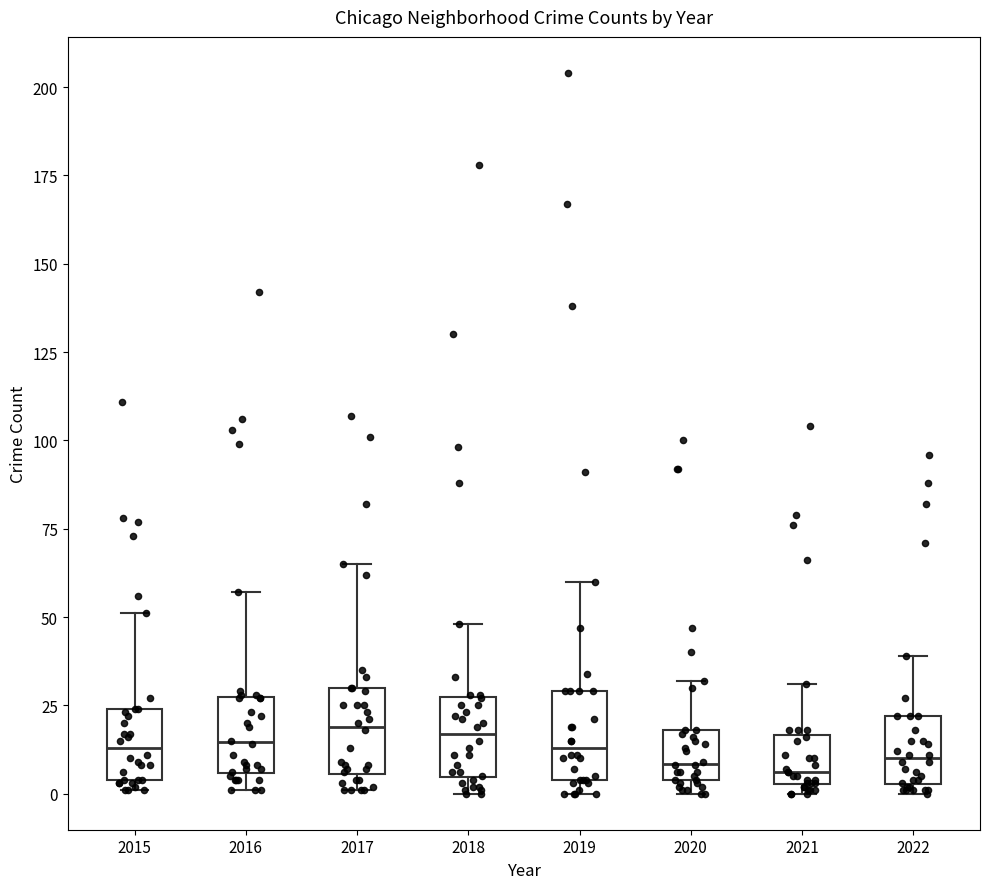

Reading left to right, read every box against the y-axis: the position of its median line, the range the box covers, and the ends of its whiskers. The values are not printed on the chart, so give them approximately, as read against the axis.

2015: median 15, box 5 to 25, whiskers 0 to 50
2016: median 15, box 5 to 25, whiskers 0 to 55
2017: median 20, box 5 to 30, whiskers 0 to 65
2018: median 15, box 5 to 25, whiskers 0 to 50
2019: median 15, box 5 to 30, whiskers 0 to 60
2020: median 10, box 5 to 20, whiskers 0 to 30
2021: median 5 (just above the box's lower edge), box 5 to 15, whiskers 0 to 30
2022: median 10, box 5 to 20, whiskers 0 to 40